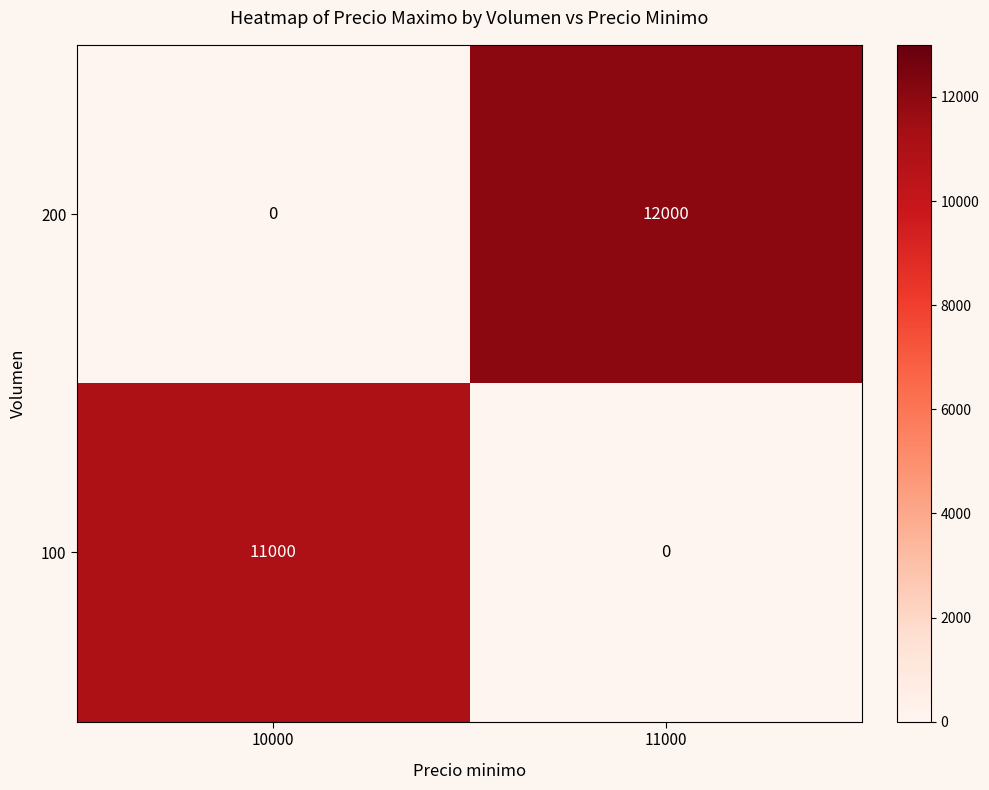

What value does the 100 series have at 10000, to the nearest 100?

11000